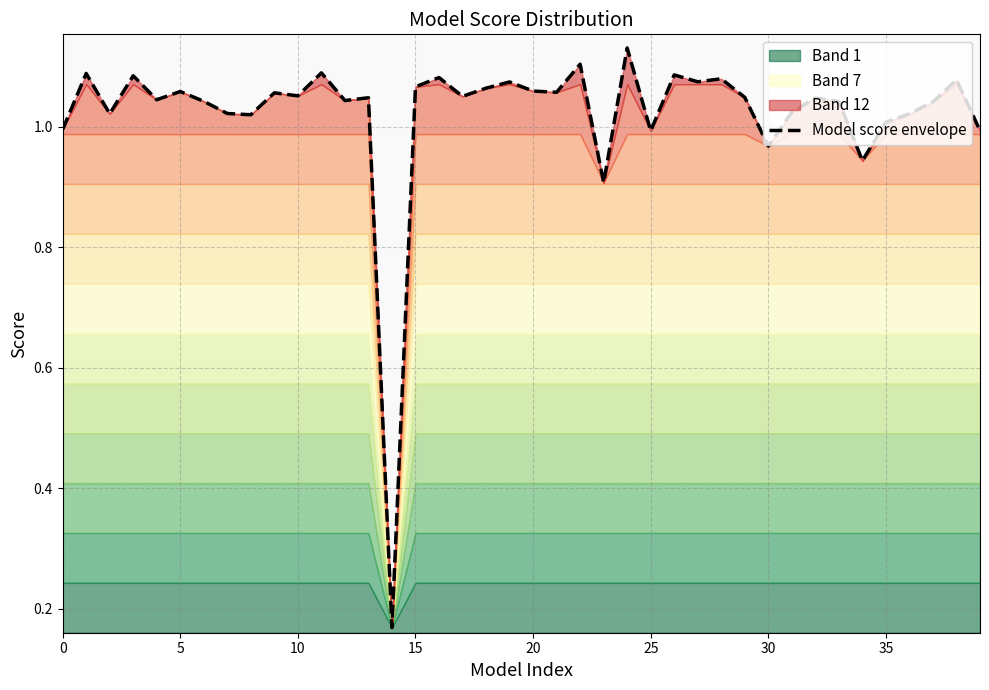

The Model score envelope series shows 0.7 at 5. True or false?

False